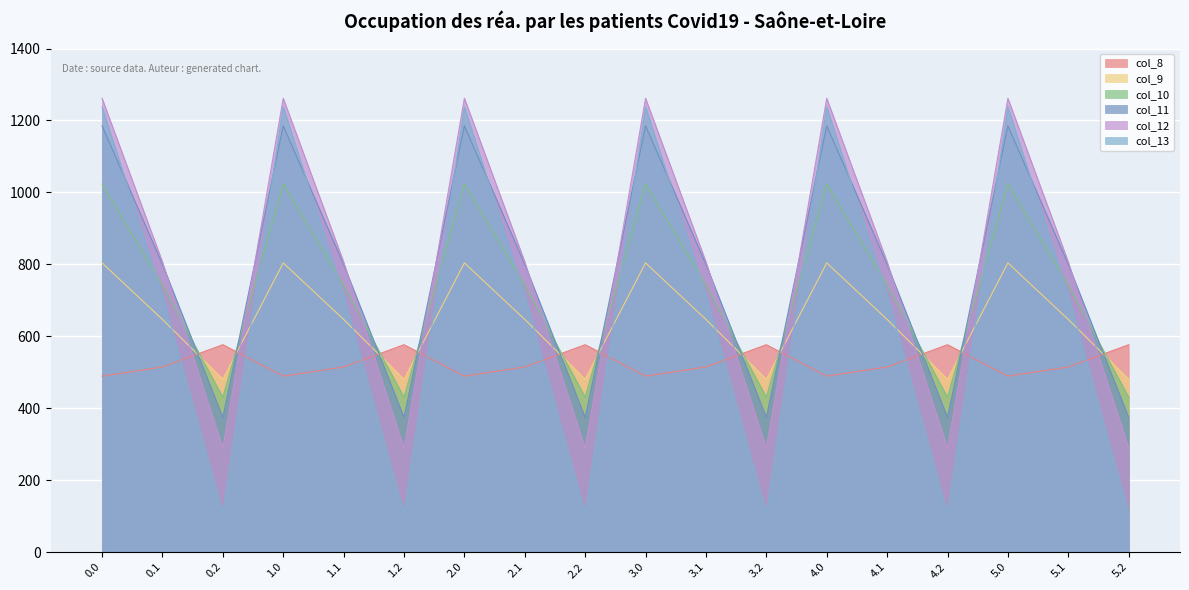

What is the difference between the second highest and minimum values in the col_8 series?

87.4